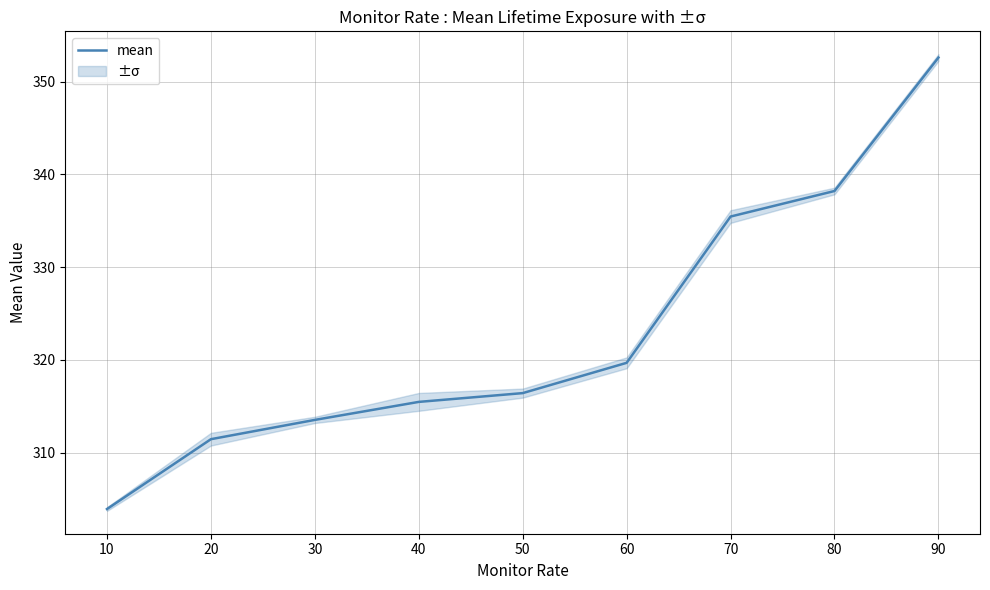

Reading right to left, extract all data points from this chart.

90=352.6	80=338.2	70=335.5	60=319.7	50=316.4	40=315.5	30=313.5	20=311.4	10=303.9